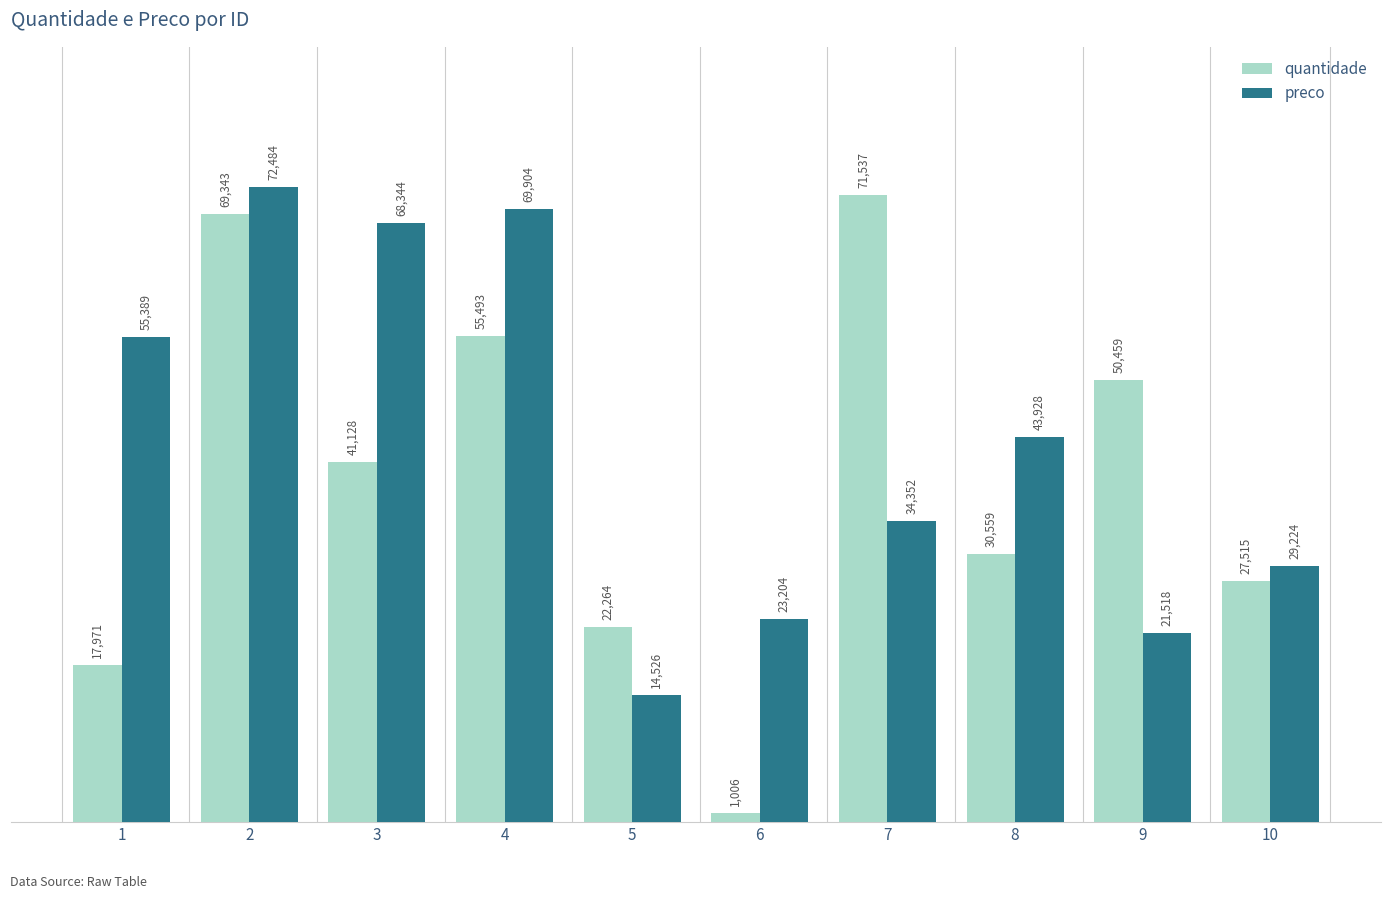

What is the average value of the quantidade series?

38728